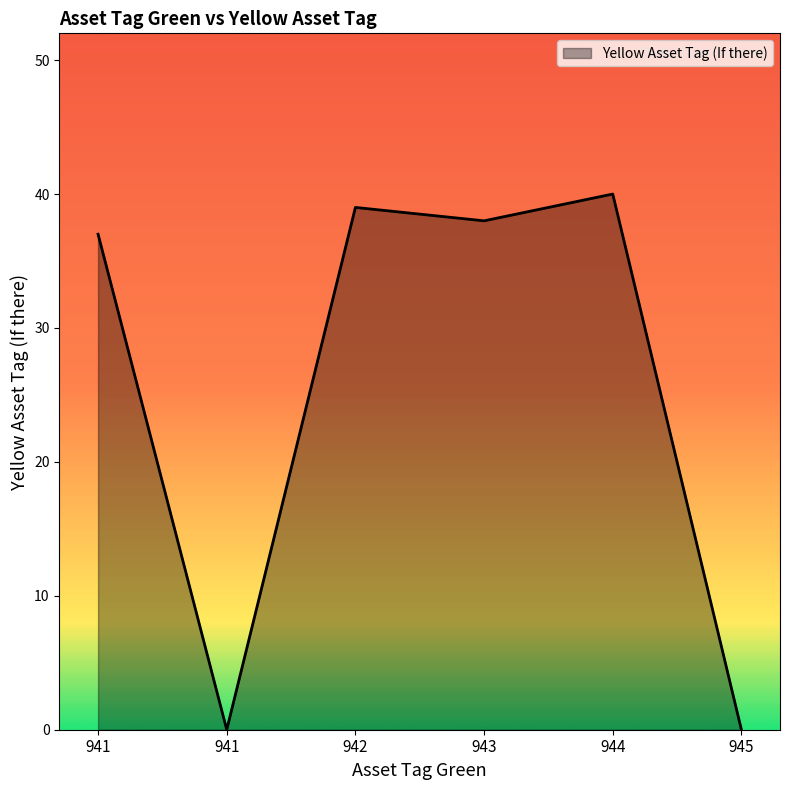

Where is the first local maximum?

942